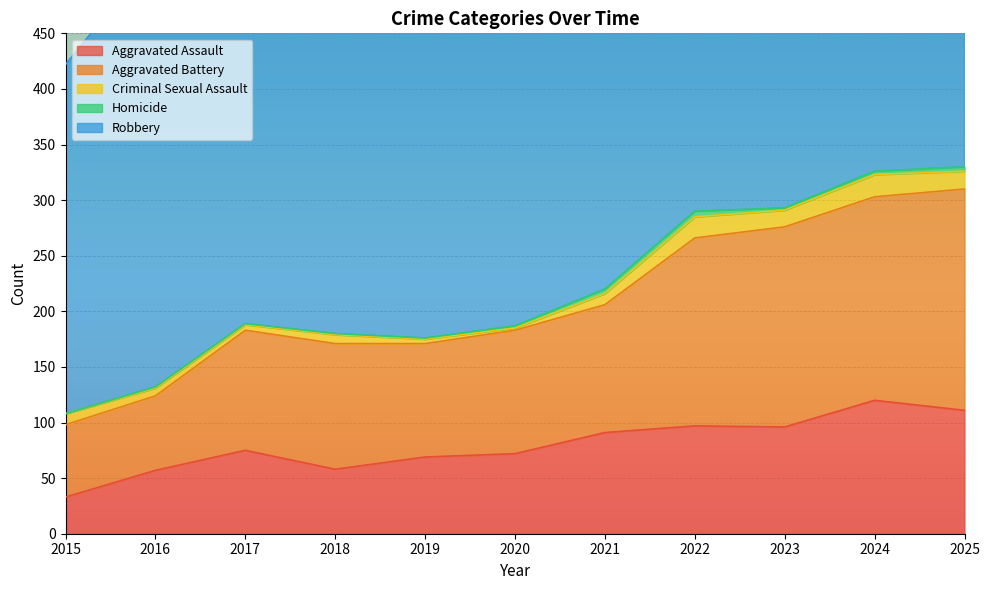

What is the maximum value for Robbery?

425